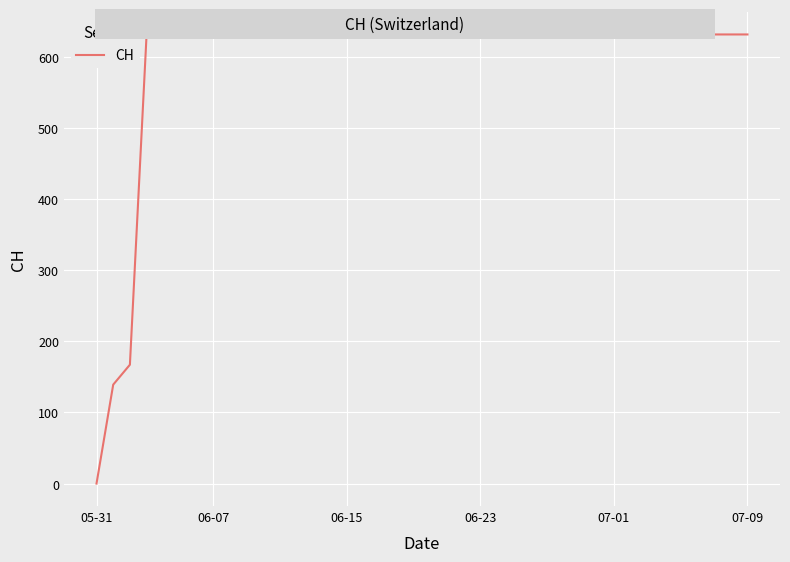

What is the greatest value displayed?

631